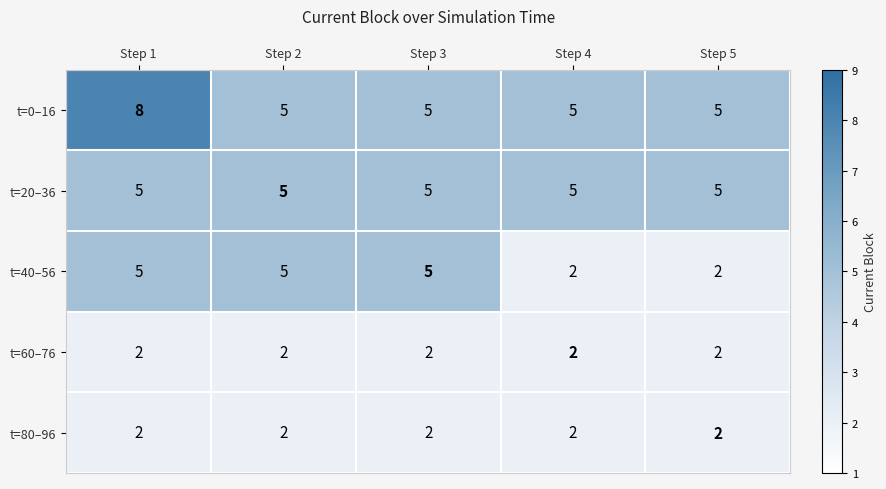

What value does the t=20–36 series have at Step 4?

5